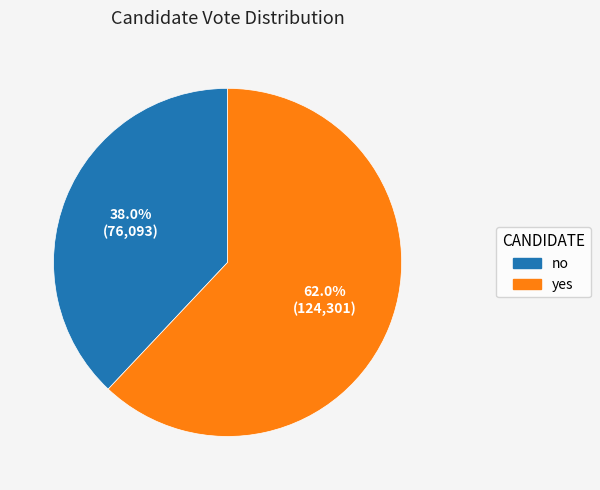

What percentage is the no slice, to the nearest percent?

38%